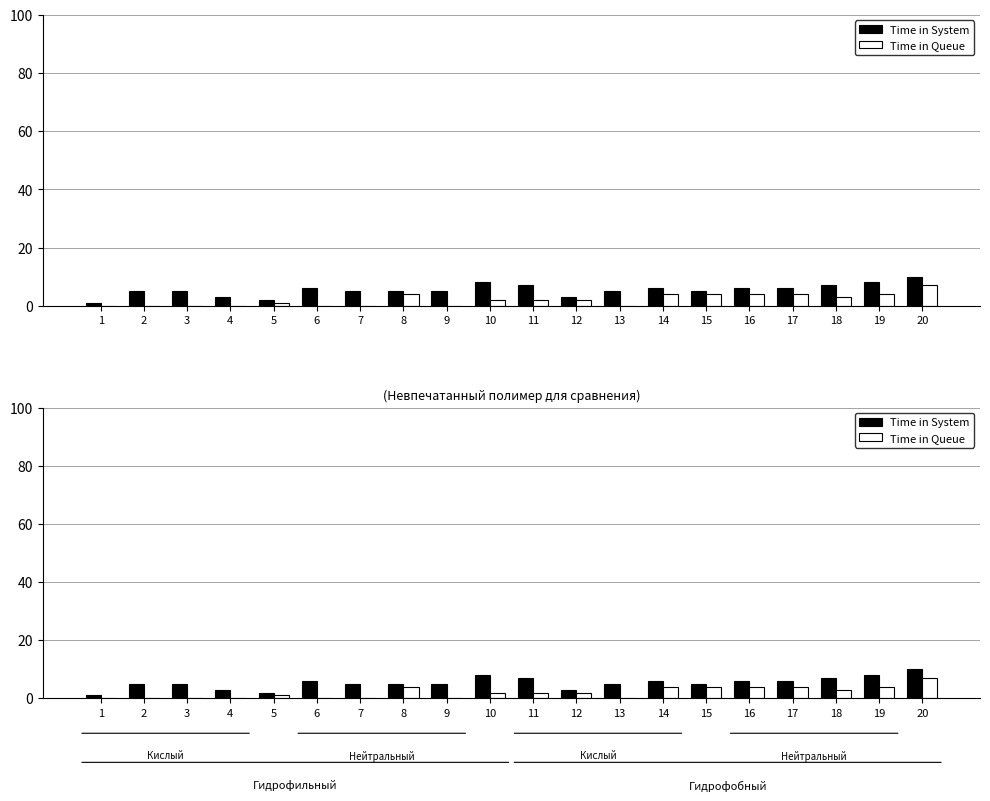

What is the sum of all Time in Queue values?

41